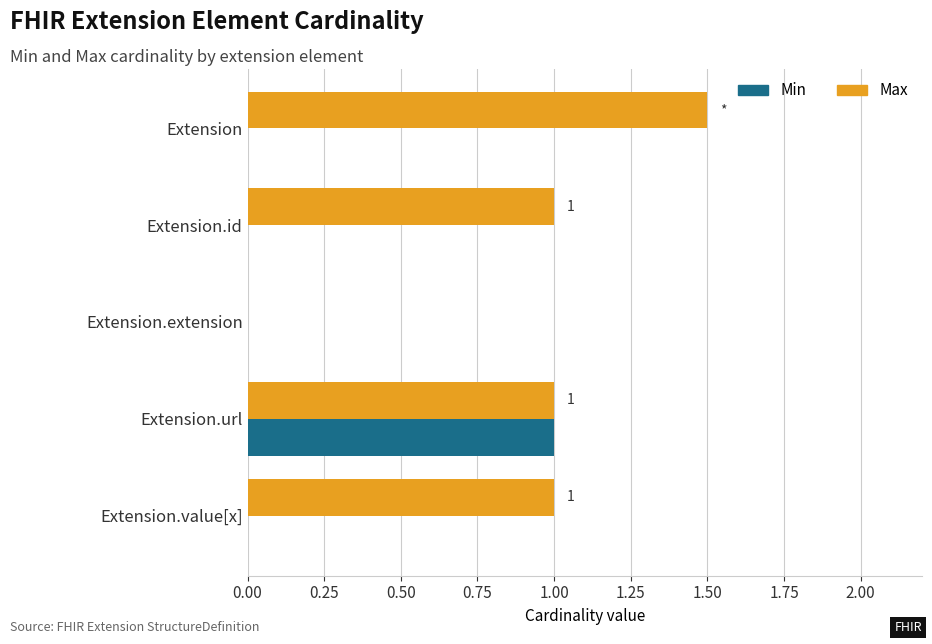

At which category does the chart reach its peak across all series?

Extension